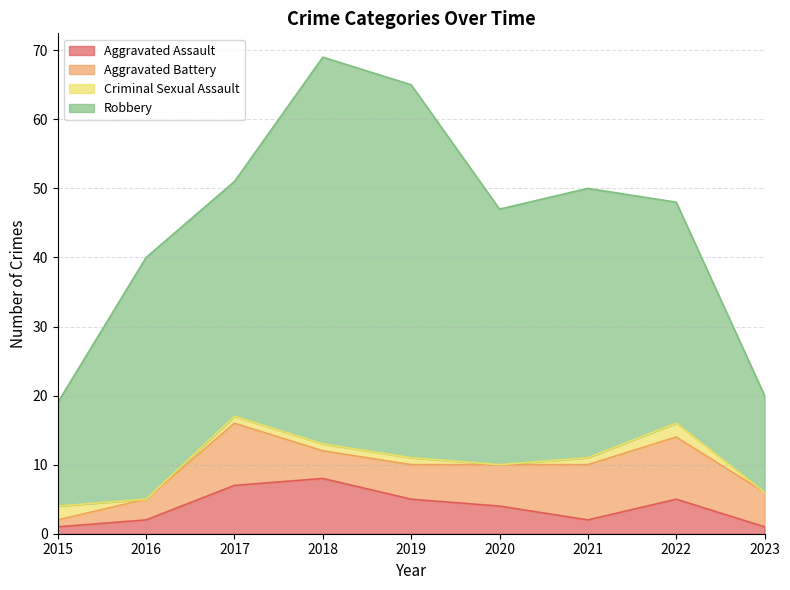

Read the Aggravated Battery value at 2023.

5